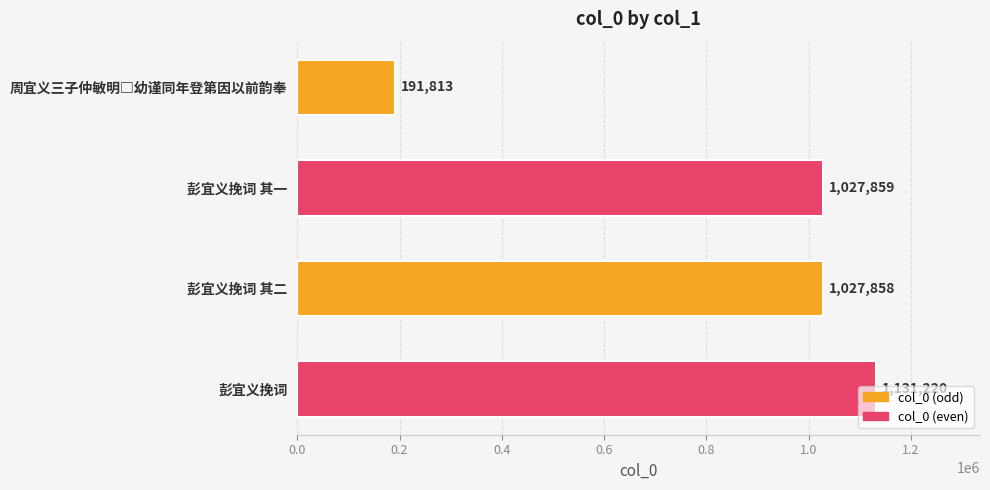

True or false: the data shows 1637180 at 彭宜义挽词.

False